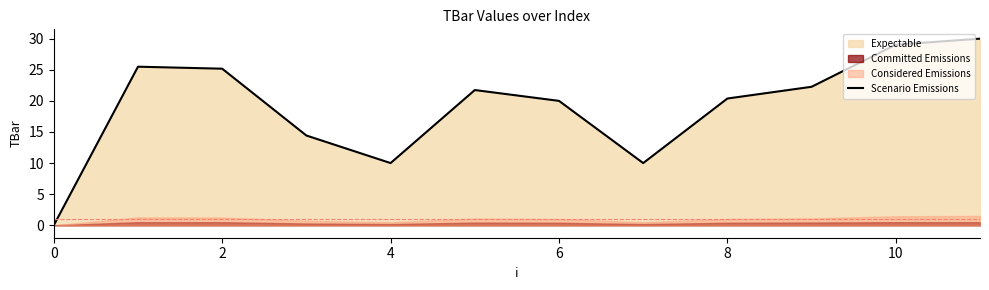

The value at 9 is 37.0. True or false?

False